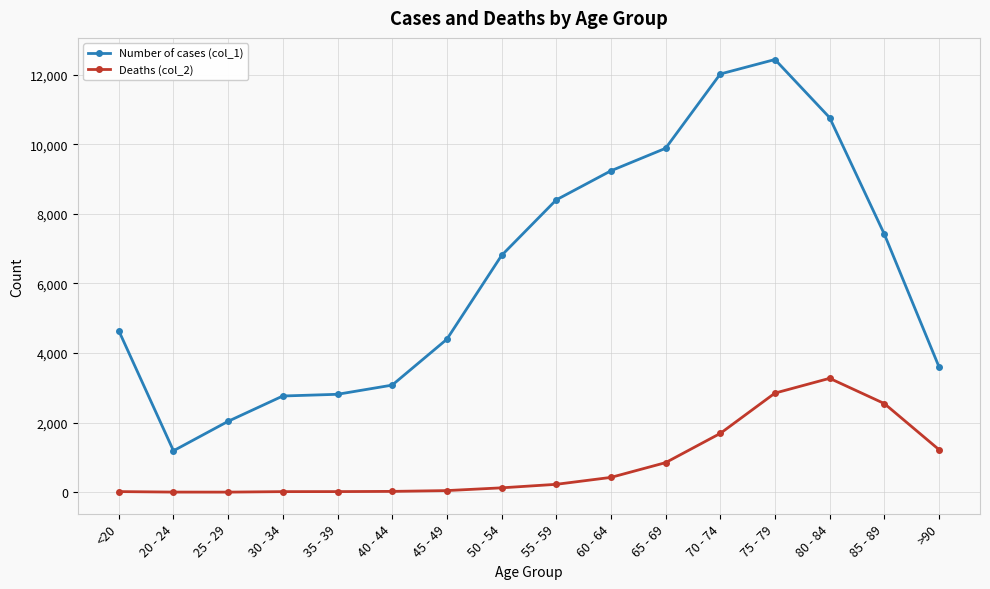

How many lines are shown in the chart?

2